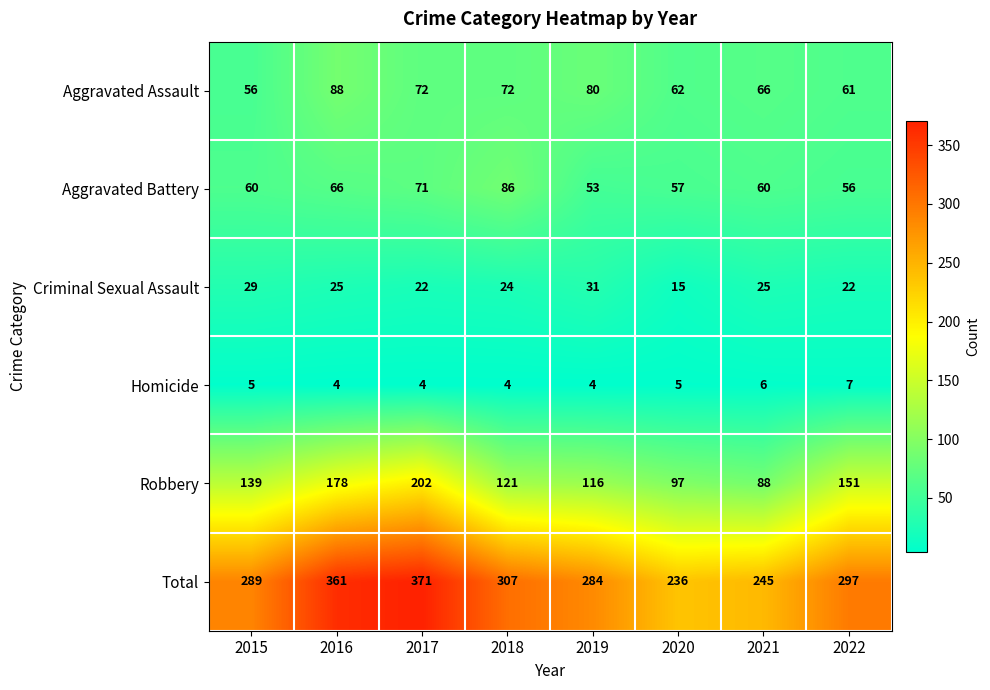

Between 2017 and 2020, which series saw the biggest shift?

Total